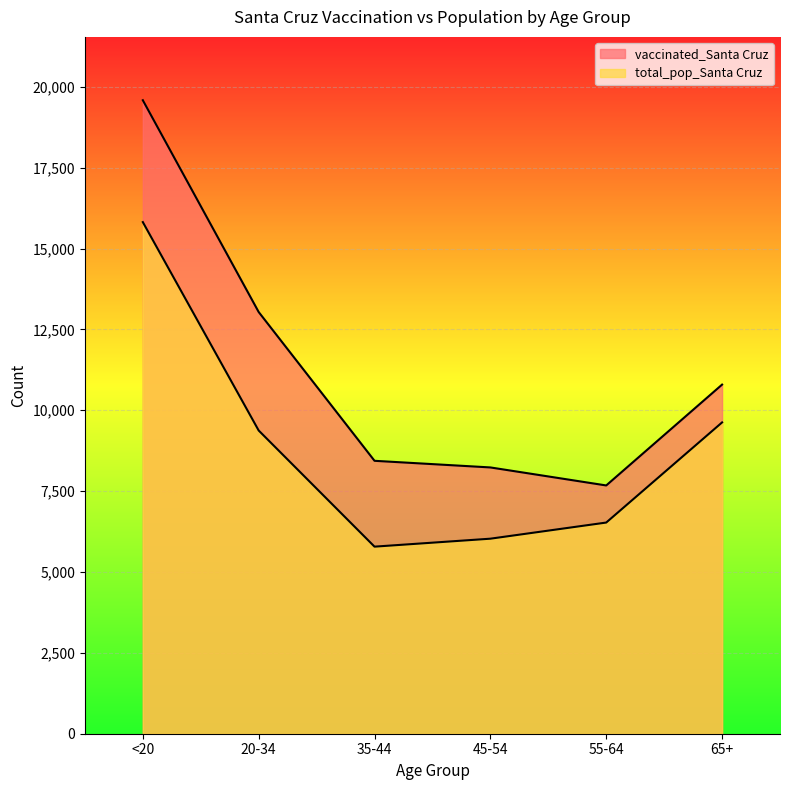

What is the spread (max minus min) of values at 55-64?

1147